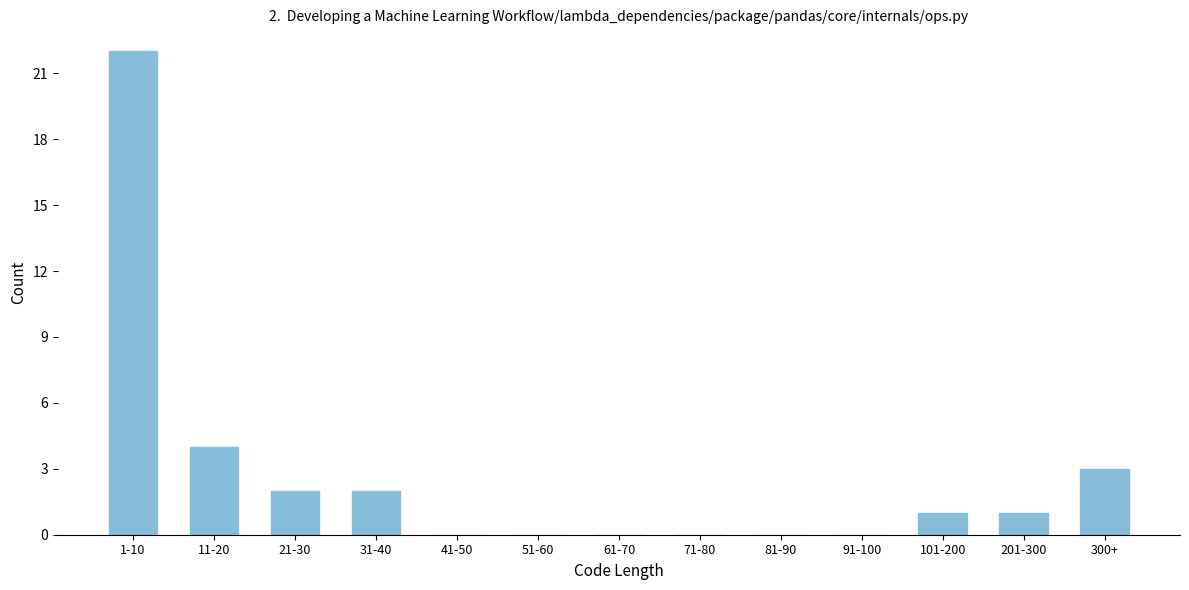

Reading left to right, transcribe all the data shown in this chart.

1-10=22	11-20=4	21-30=2	31-40=2	41-50=0	51-60=0	61-70=0	71-80=0	81-90=0	91-100=0	101-200=1	201-300=1	300+=3